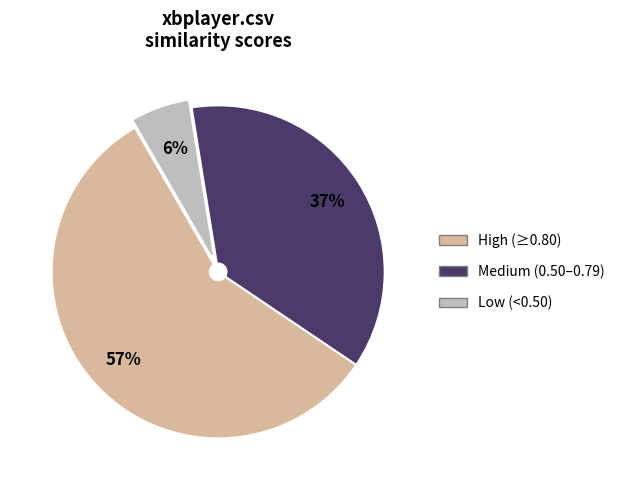

Is there any slice that represents more than half of the pie?

Yes